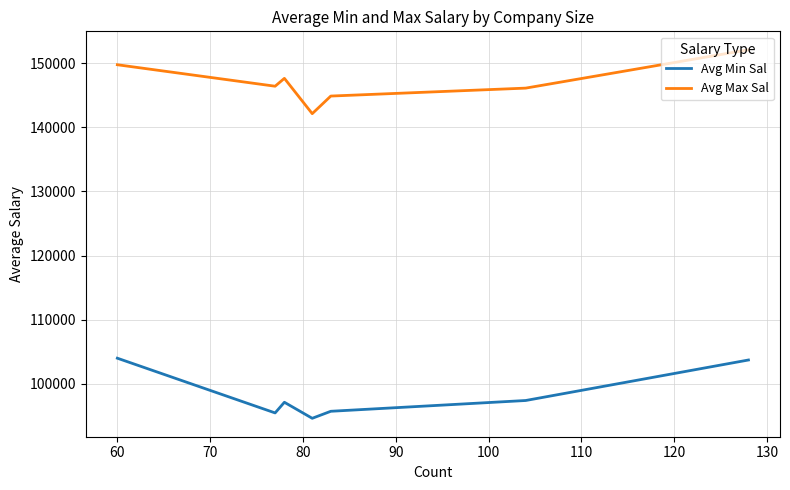

True or false: Avg Min Sal and Avg Max Sal cross at least once.

False